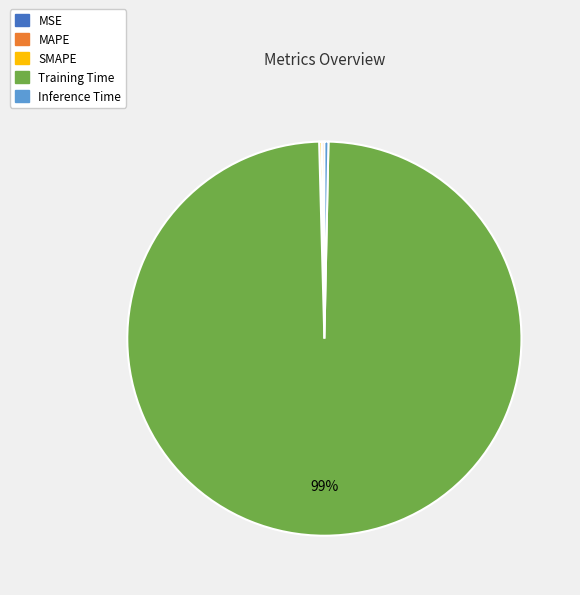

To the nearest percent, what is the average slice percentage?

20%